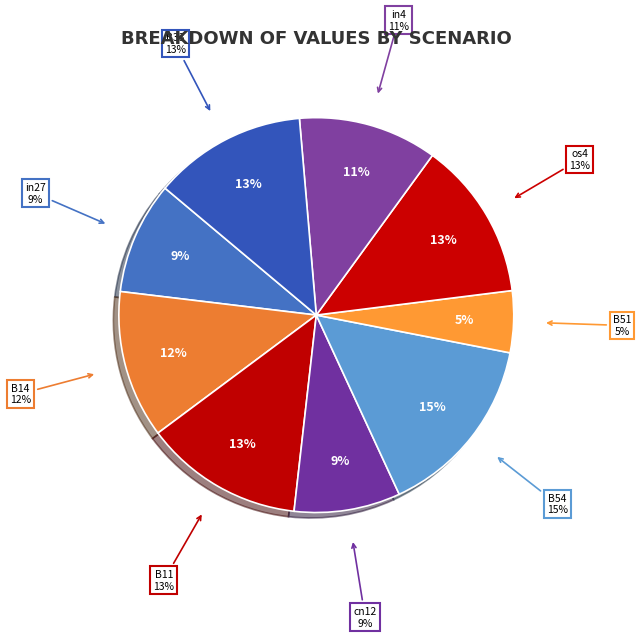

To the nearest percent, what portion does B54 represent?

15%